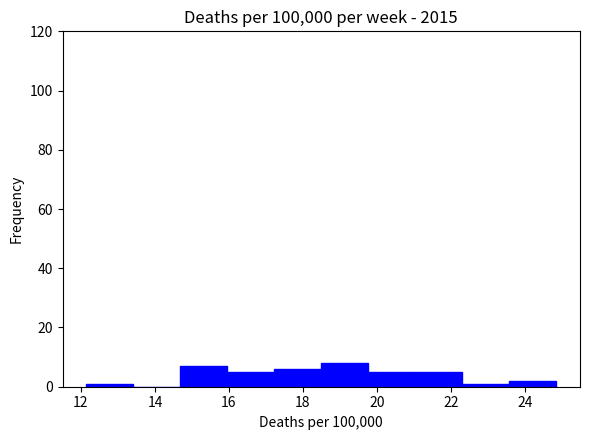

How tall is the bar that spans 14.6 to 16.0 on the x-axis? Neither the bar edges nor the heights are printed on the chart, so give them approximately, as read against the axes.

8